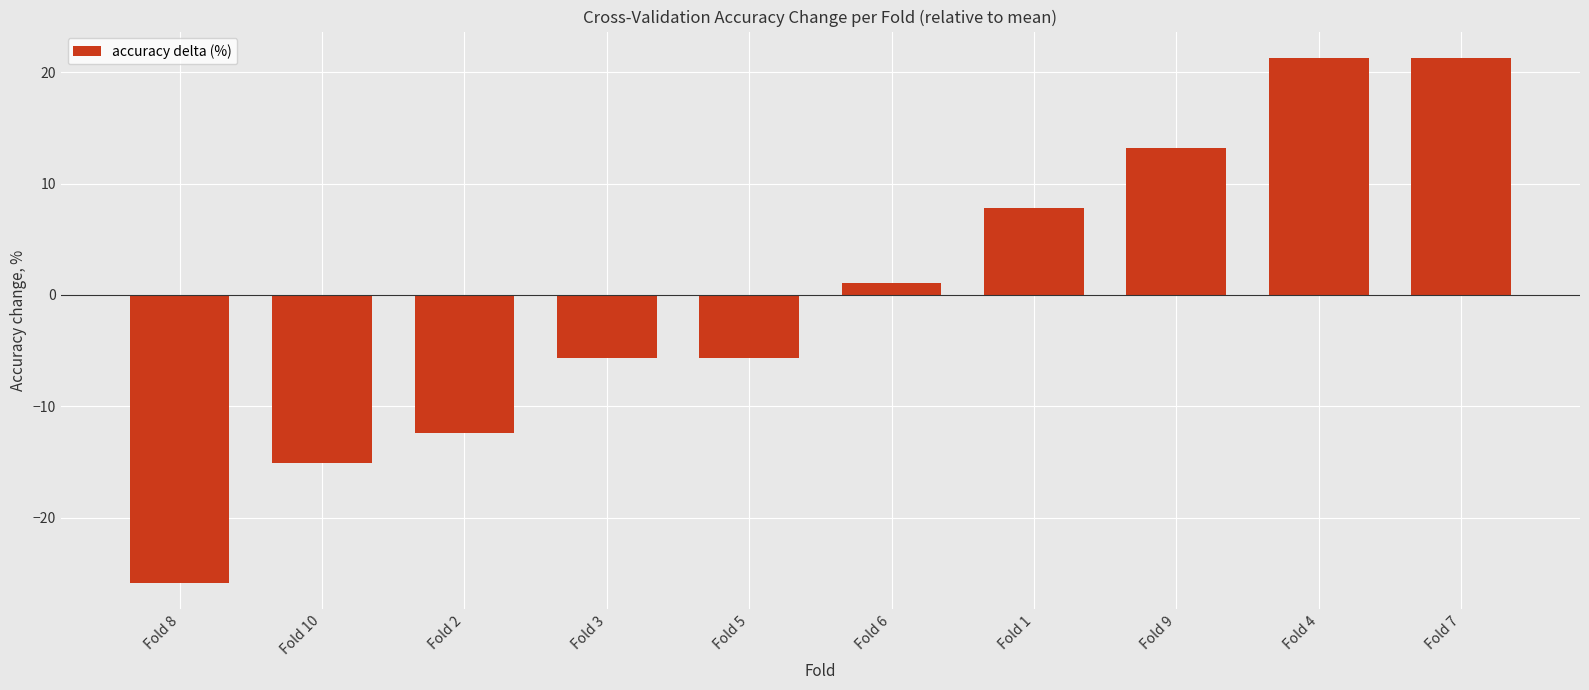

What is the minimum value shown in the chart?

-25.9